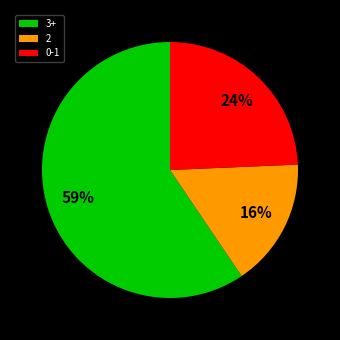

The 2 slice represents 27% of the pie. True or false?

False